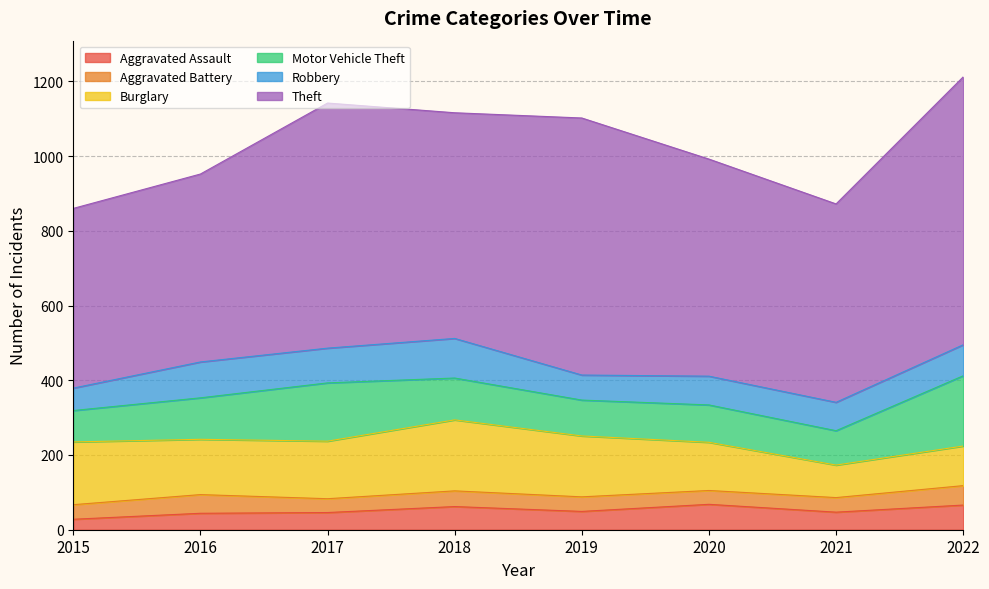

Count the number of categories in the chart.

8